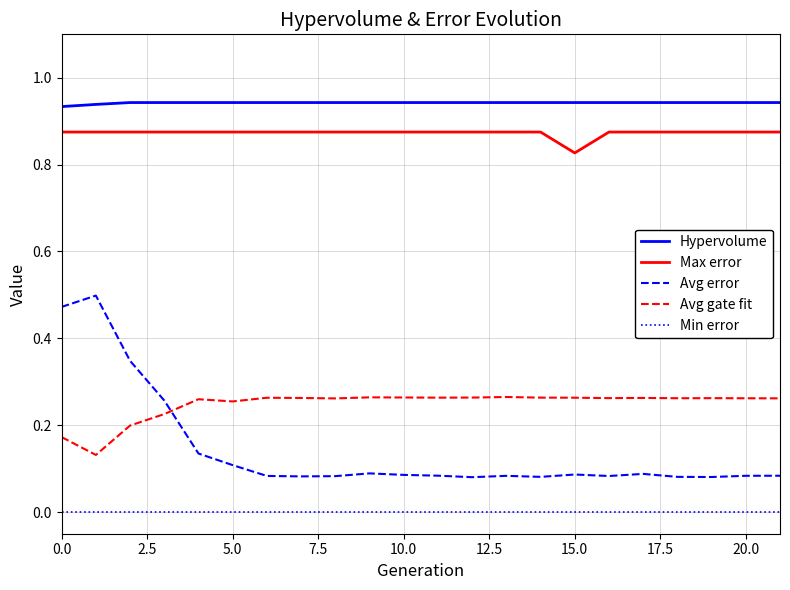

Rank the series by their maximum value, from lowest to highest.

Min error, Avg gate fit, Avg error, Max error, Hypervolume